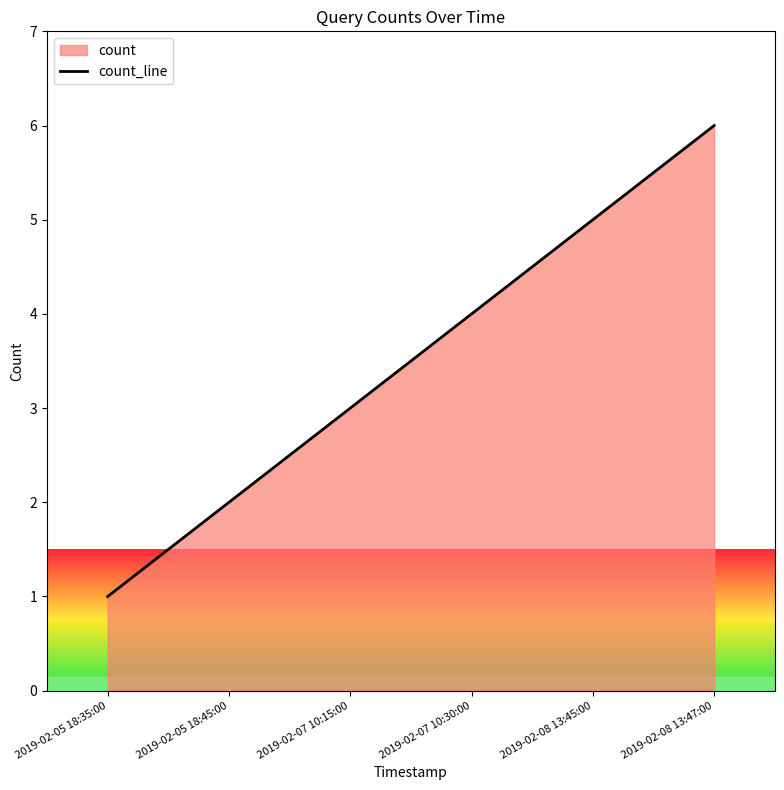

Reading left to right, extract all data points from this chart.

2019-02-05 18:35:00=1	2019-02-05 18:45:00=2	2019-02-07 10:15:00=3	2019-02-07 10:30:00=4	2019-02-08 13:45:00=5	2019-02-08 13:47:00=6